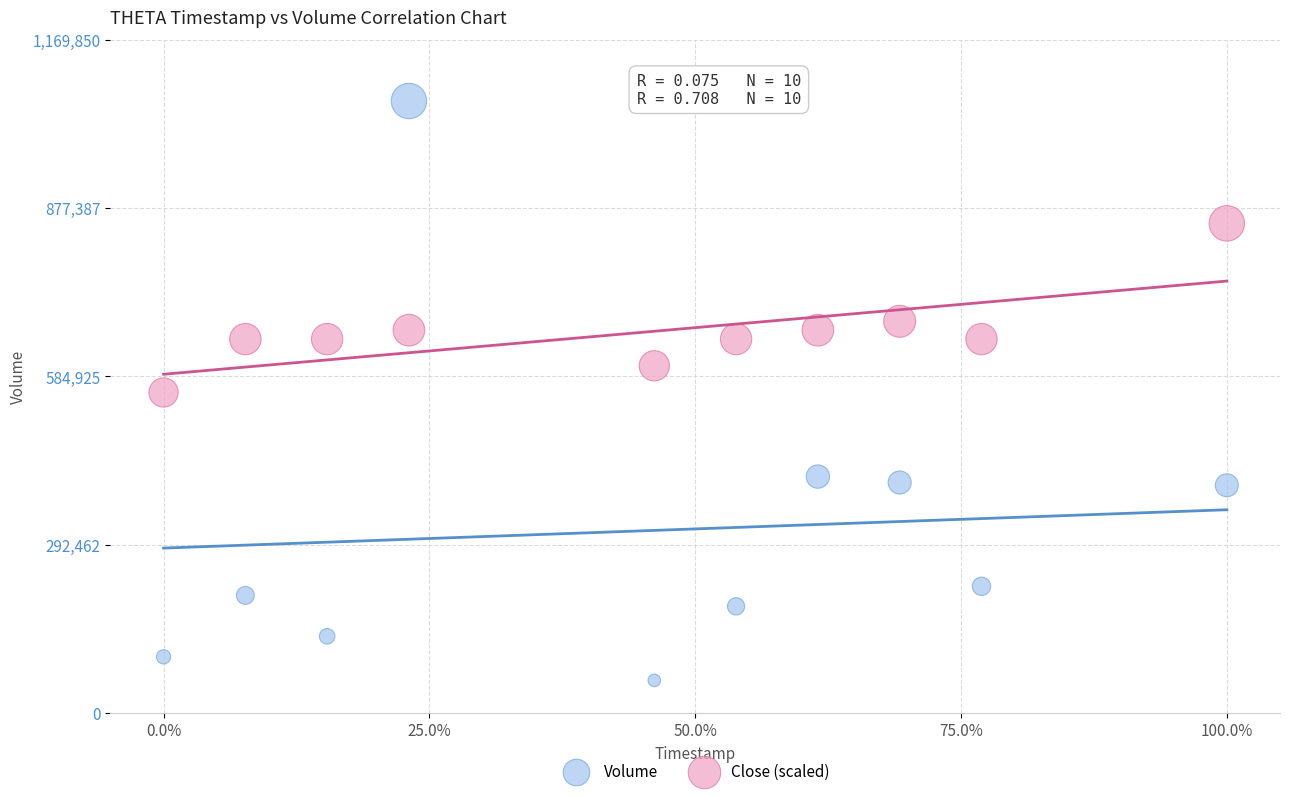

Which series reaches the minimum Y coordinate?

Volume